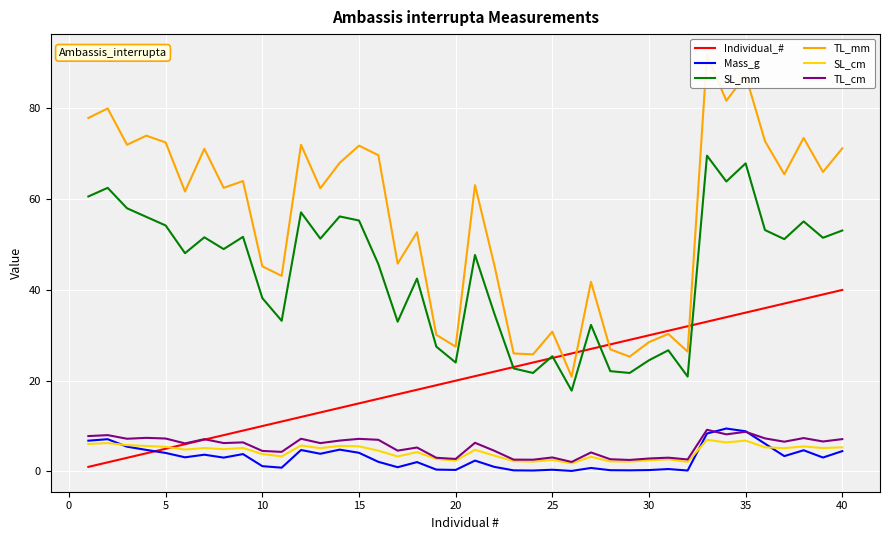

Which series has the largest range (max minus min)?

TL_mm